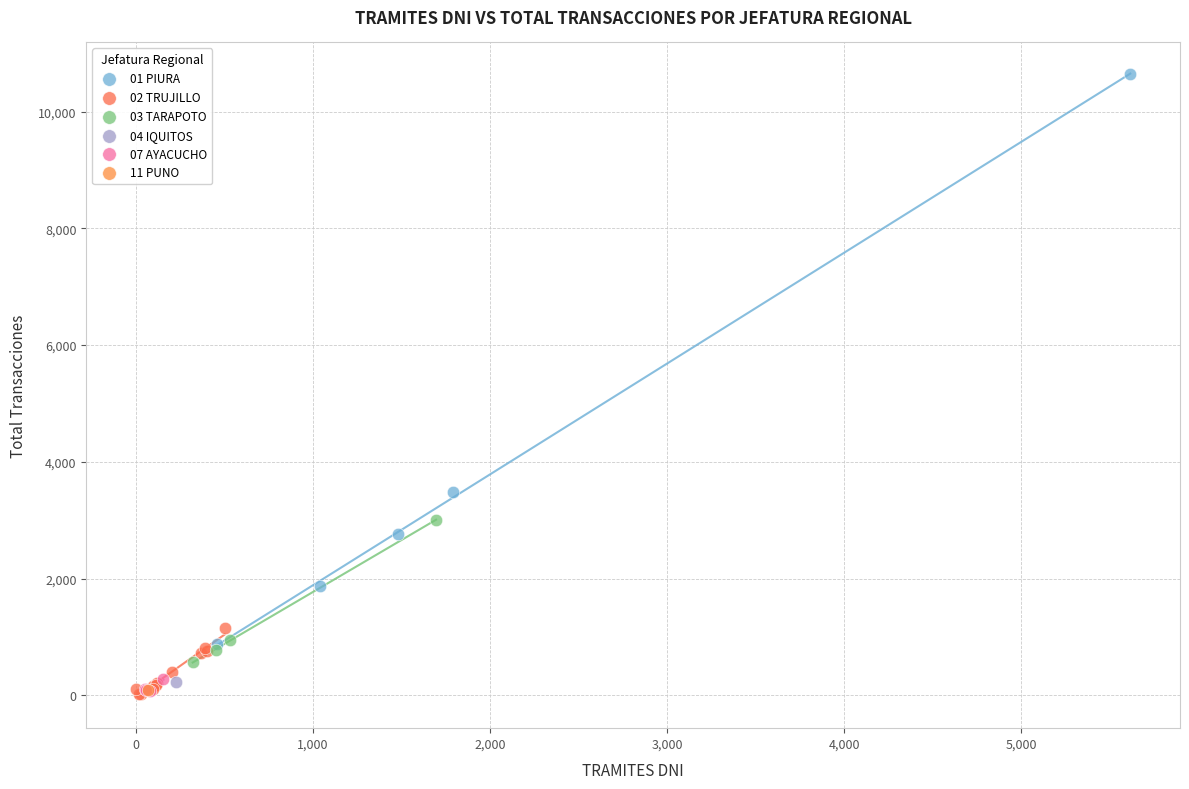

What are all the series names shown in the legend?

01 PIURA, 02 TRUJILLO, 03 TARAPOTO, 04 IQUITOS, 07 AYACUCHO, 11 PUNO